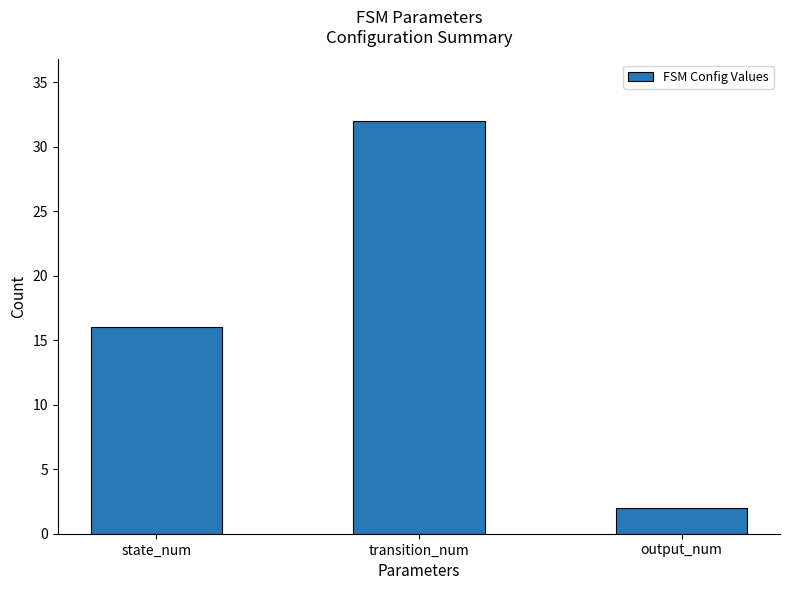

Count the values in the range 2 to 32.

3